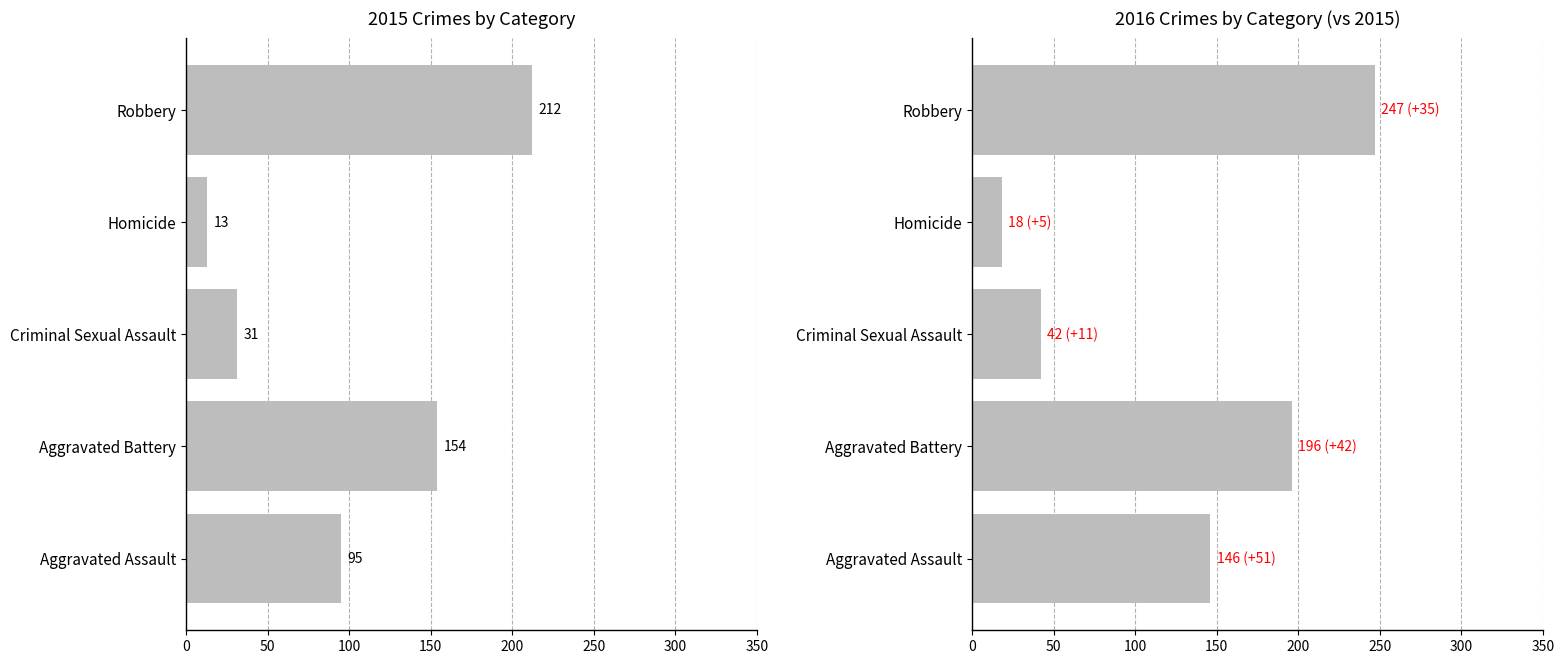

Which series has the largest range (max minus min)?

2016